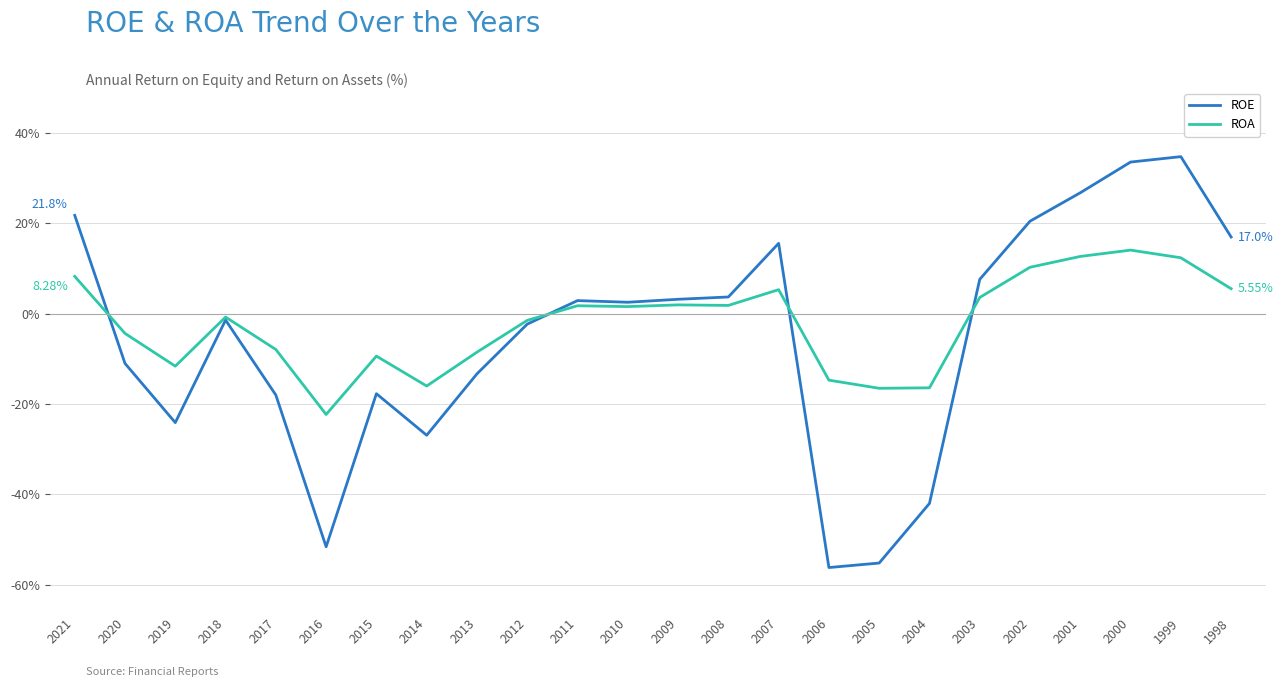

At 2013, list the series in order from largest to smallest.

ROA, ROE